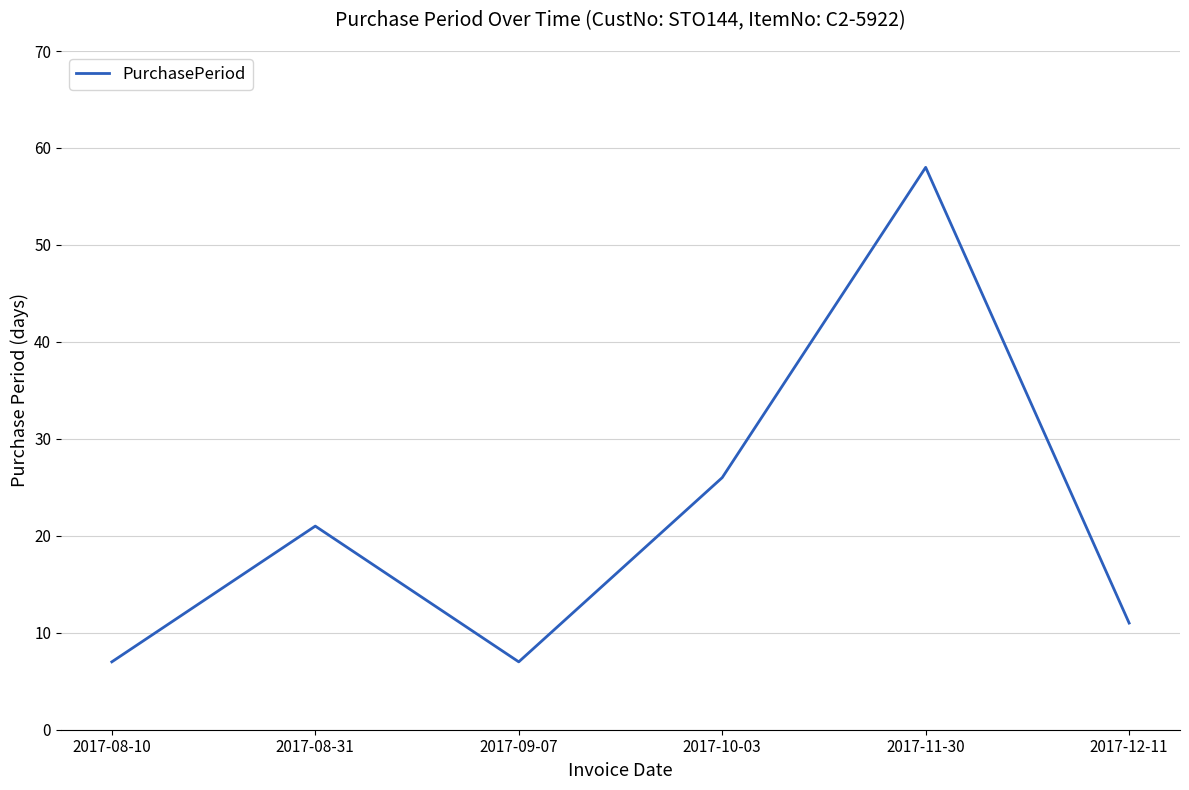

What is the difference between the maximum and second lowest values?

51